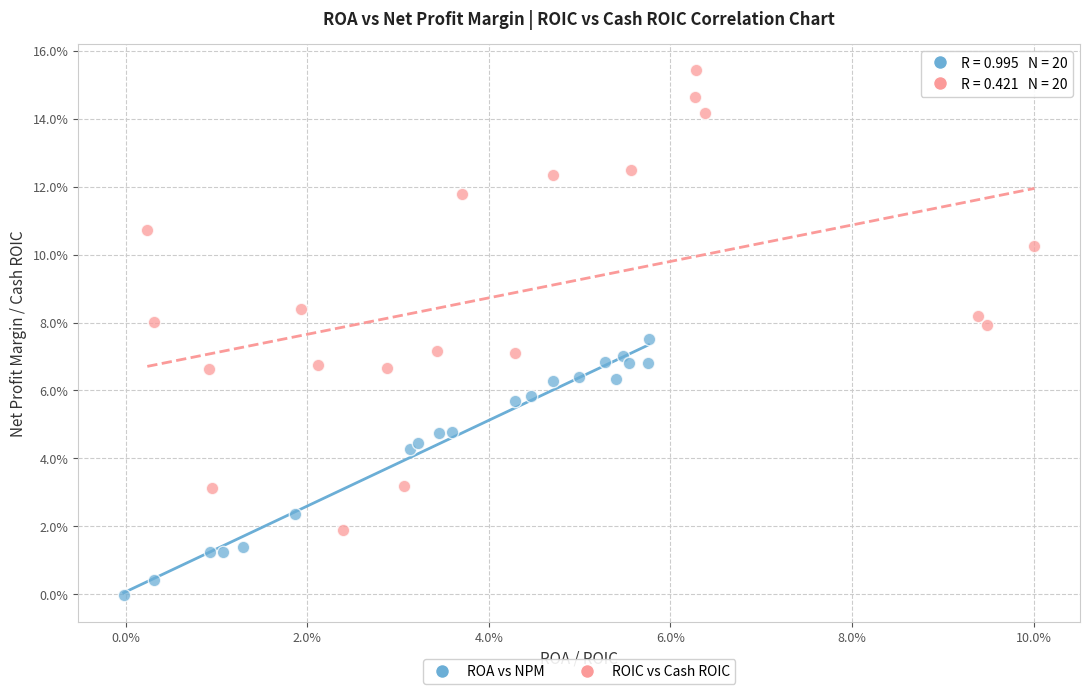

Which series reaches the maximum Y coordinate?

ROIC vs Cash ROIC